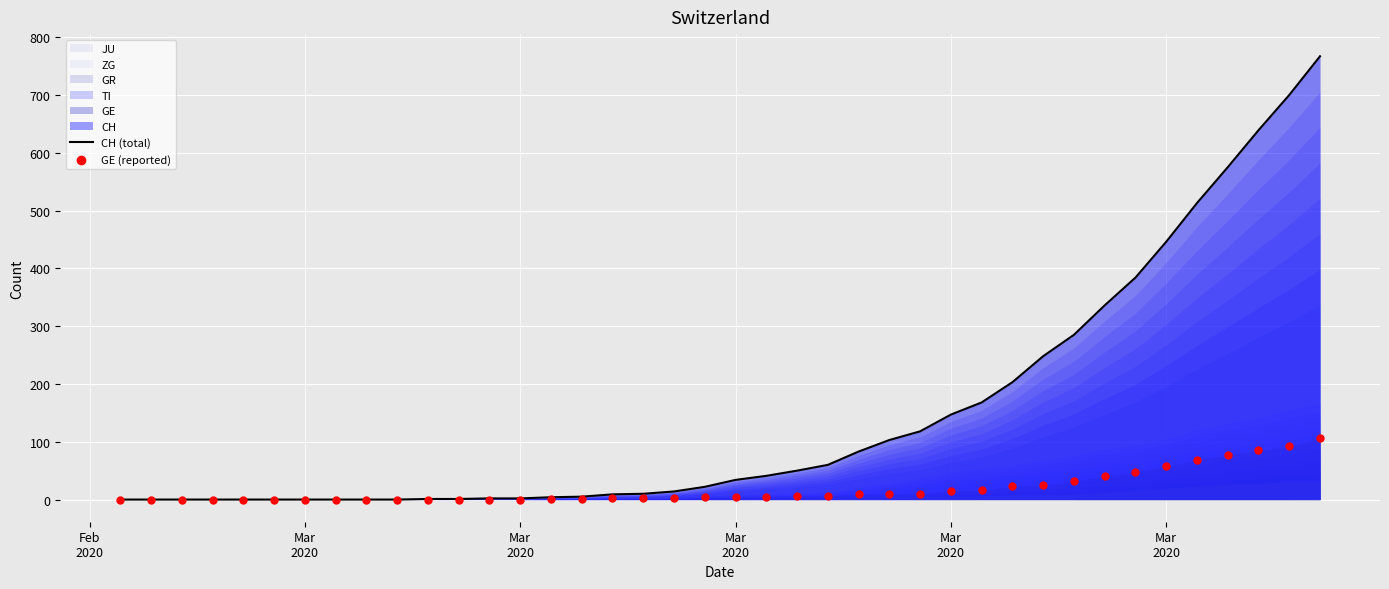

Which series contains the highest Y value?

CH (total)